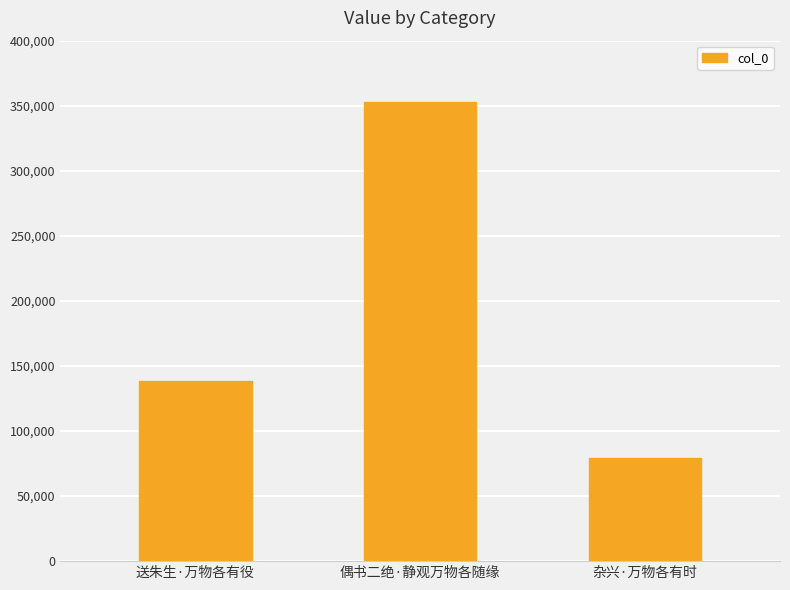

Reading left to right, transcribe all the data shown in this chart.

送朱生·万物各有役=138123	偶书二绝·静观万物各随缘=352527	杂兴·万物各有时=79349